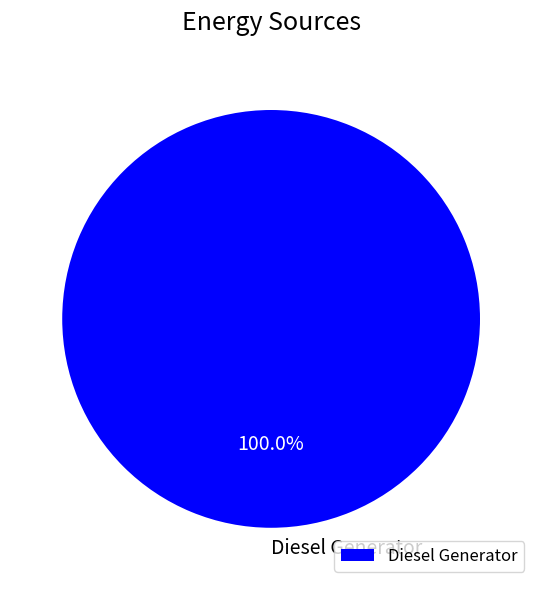

Rank the categories by value from lowest to highest.

Diesel Generator